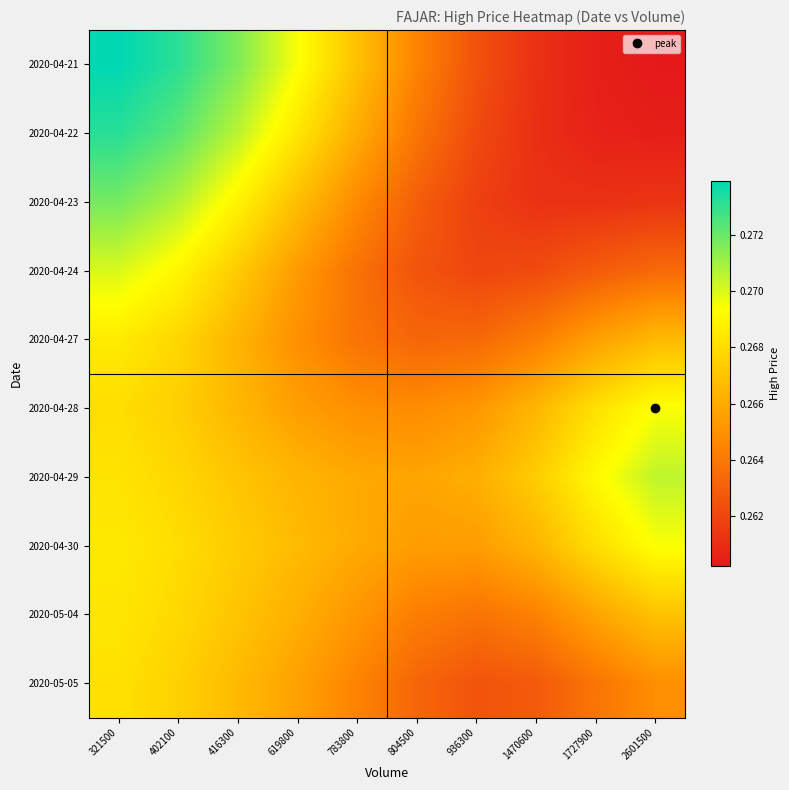

At which category does the chart reach its peak across all series?

321500